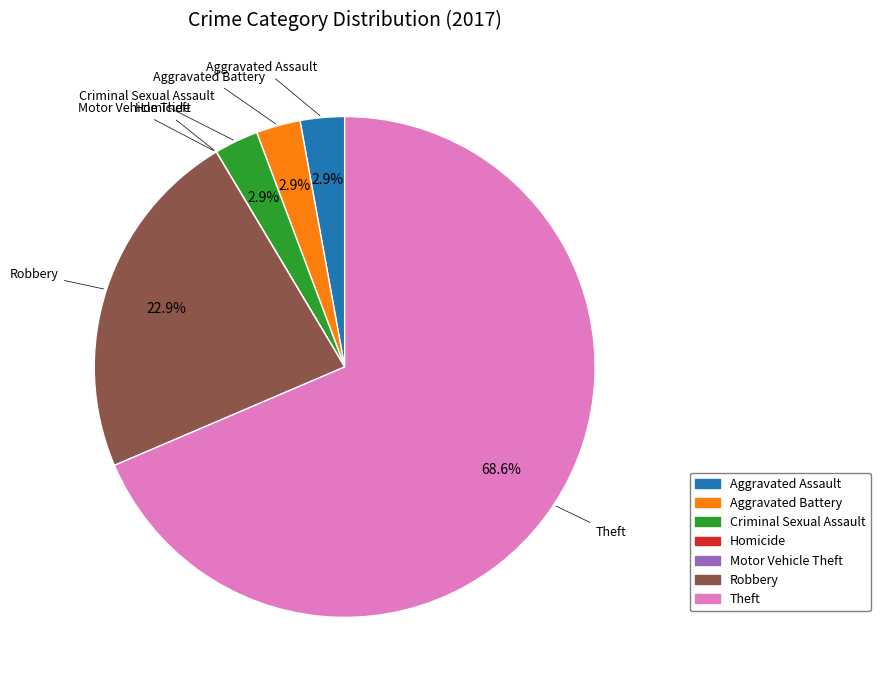

Is there any slice that represents more than half of the pie?

Yes